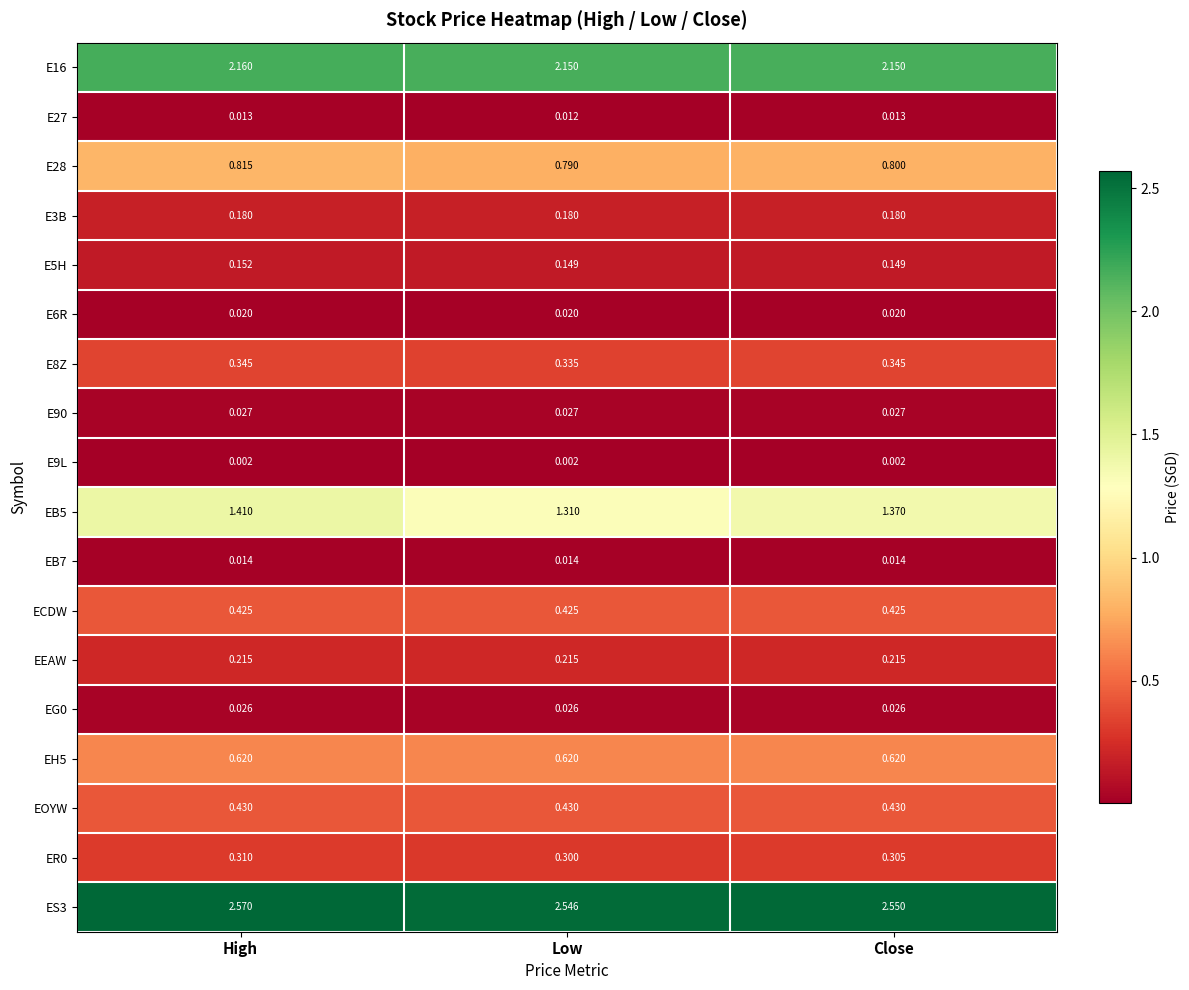

At which label does ER0 reach its peak?

High